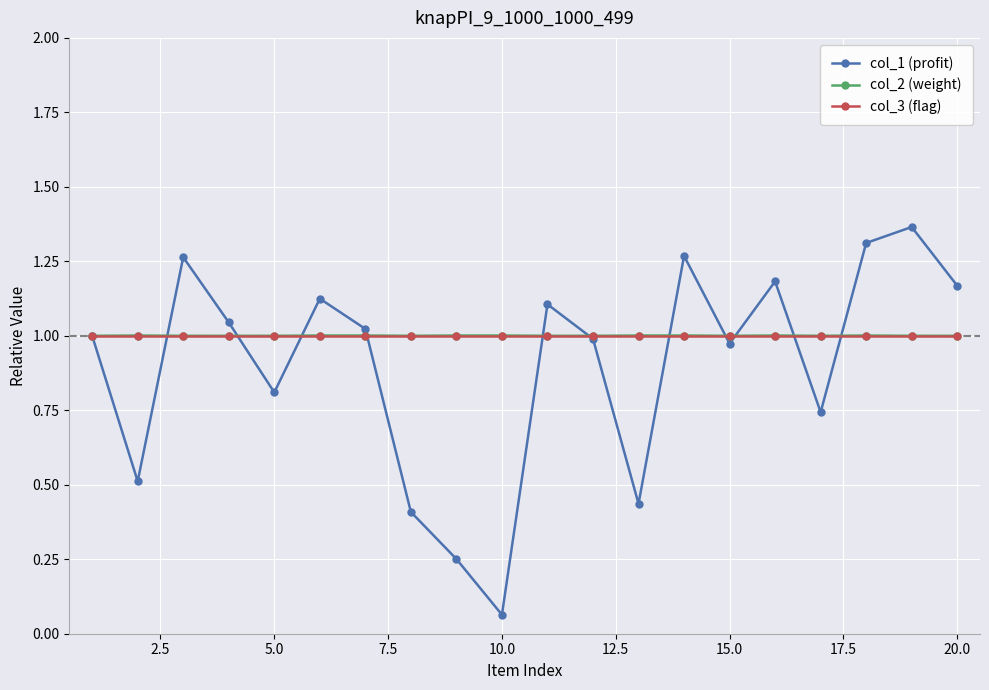

True or false: col_1 (profit) has more than 0 points higher than both neighbors.

True